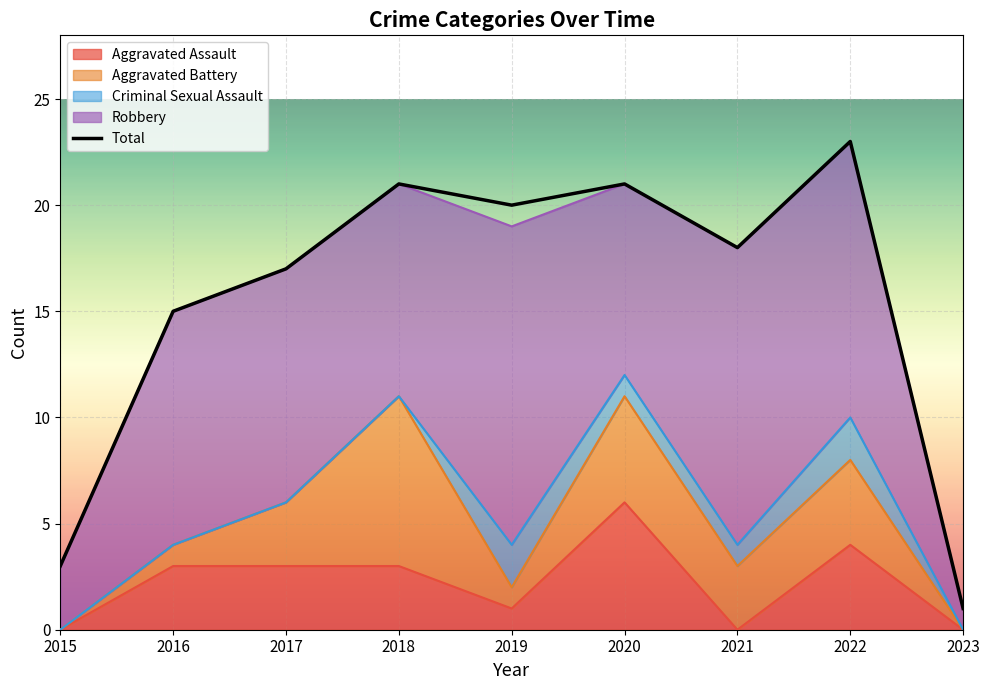

Is the value of Criminal Sexual Assault at 2016 greater than the value of Aggravated Assault at 2019?

No